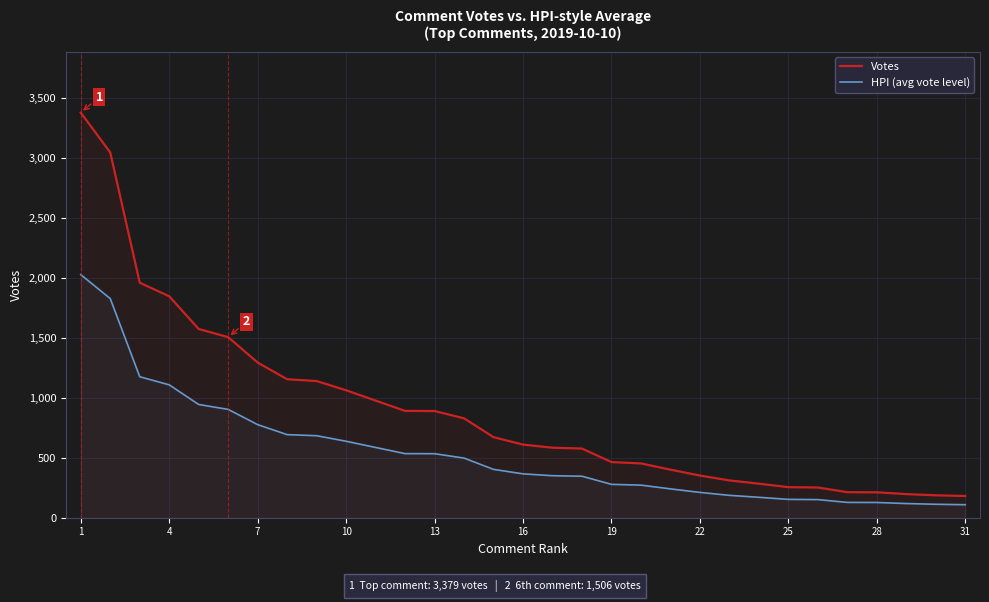

Rank the series by their maximum value, from highest to lowest.

Votes, HPI (avg vote level)